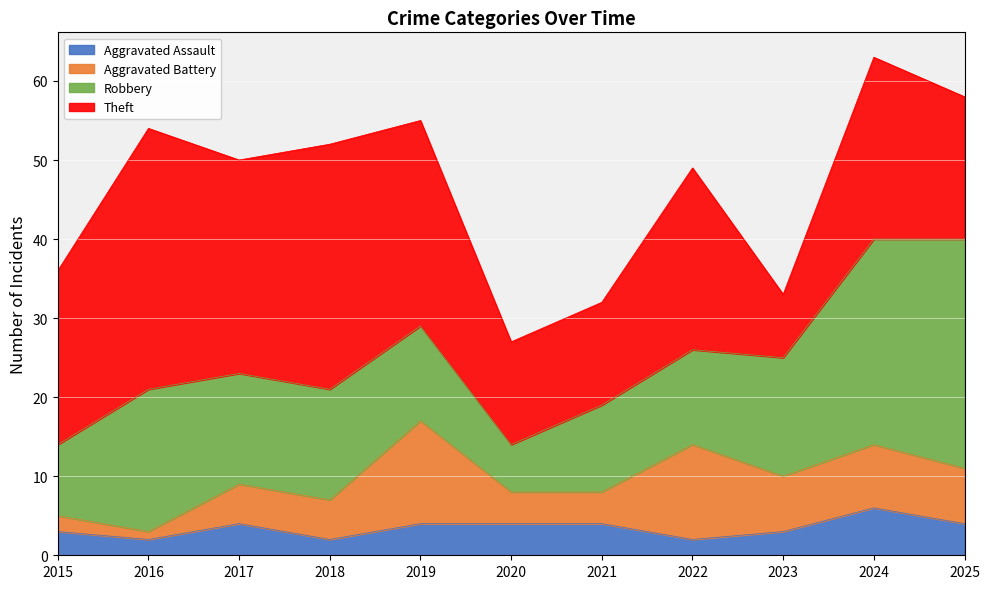

Where is the first local maximum for Theft?

2016